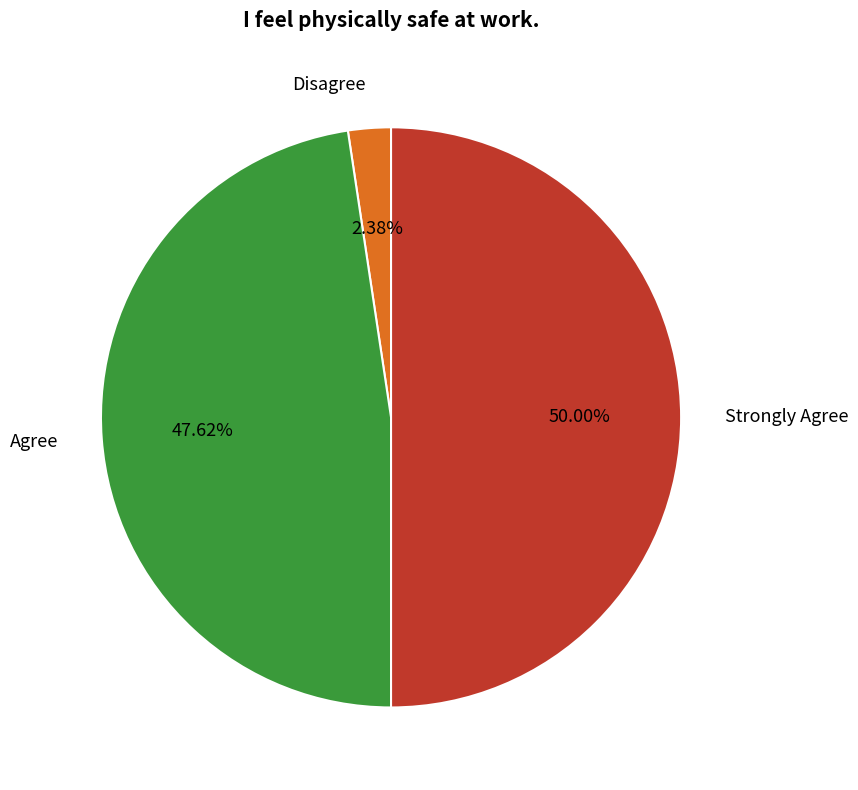

Do Strongly Agree and Agree together represent more than half of the pie?

Yes